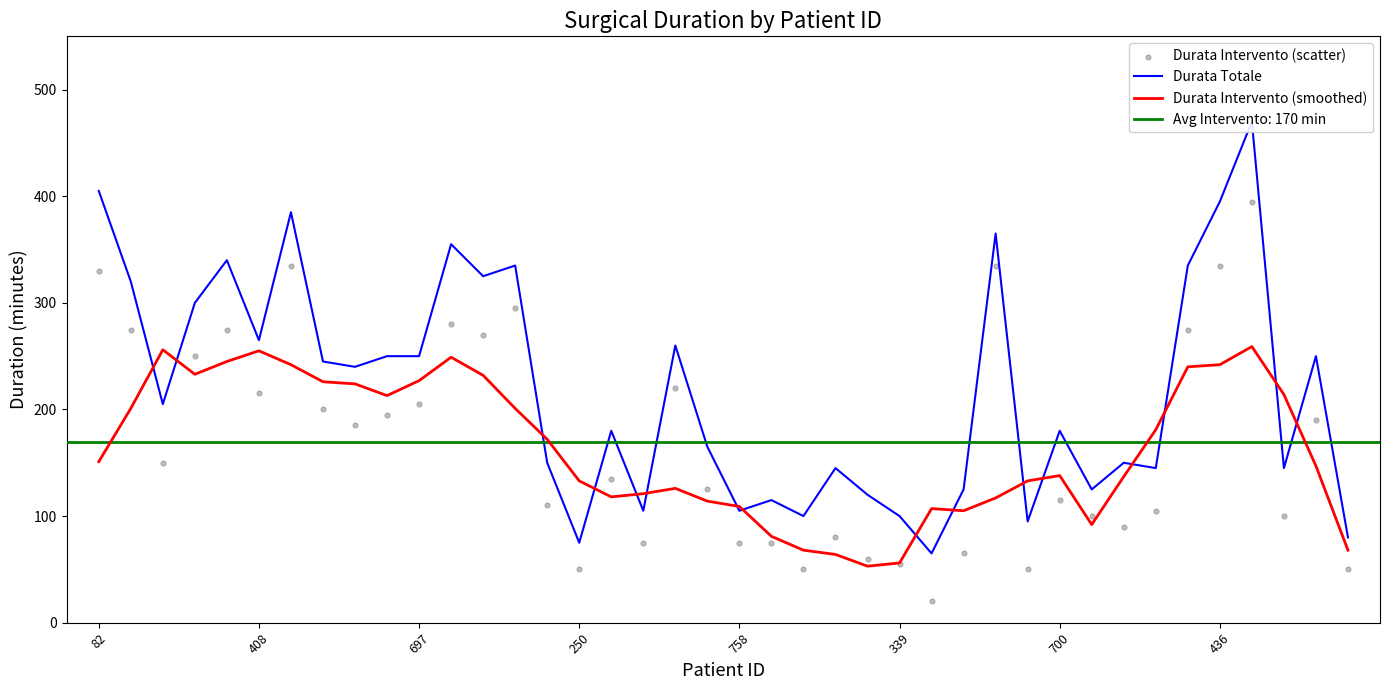

At which category is the sum across all series the highest?

36